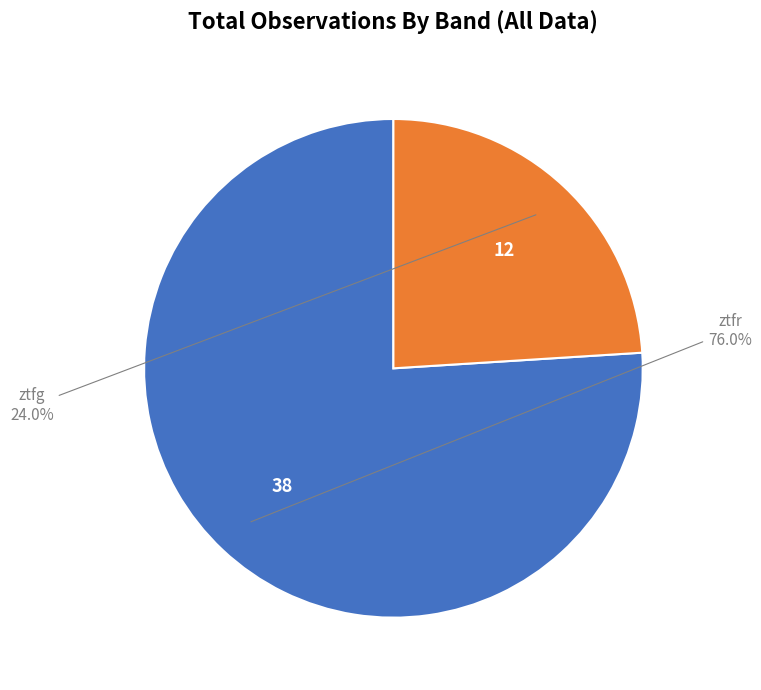

To the nearest percent, what portion does ztfr represent?

76%